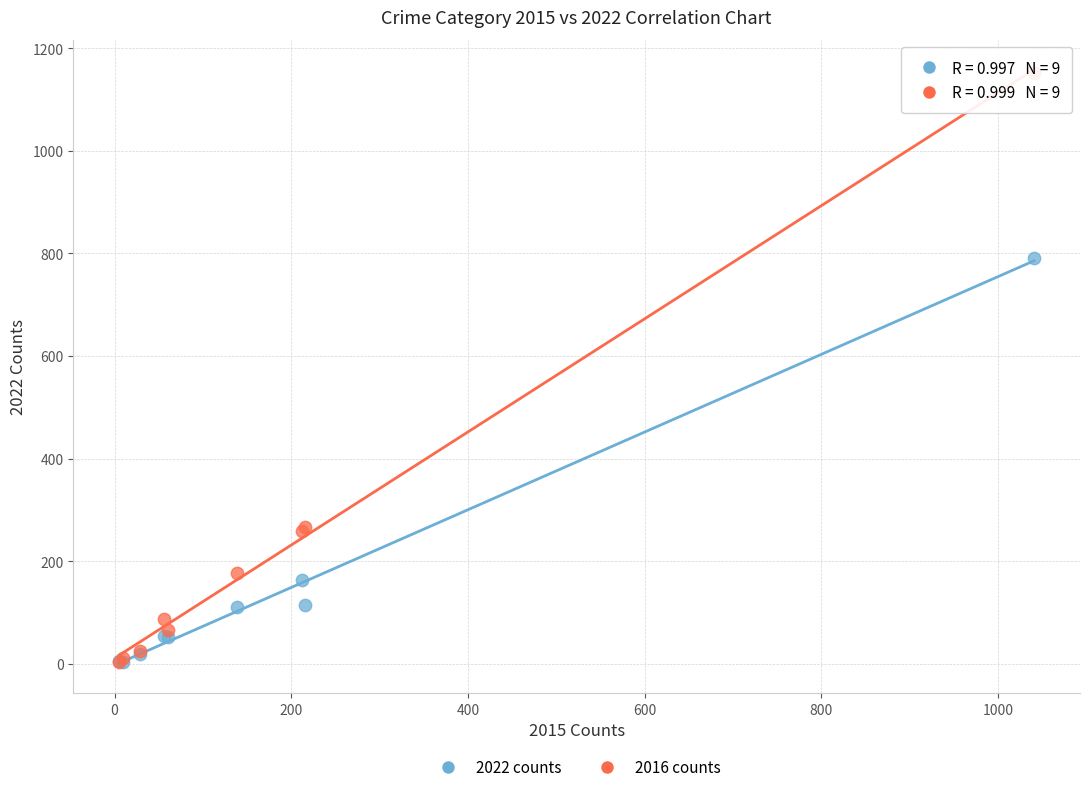

In the 2016 counts series, what Y value is closest to 577?

266